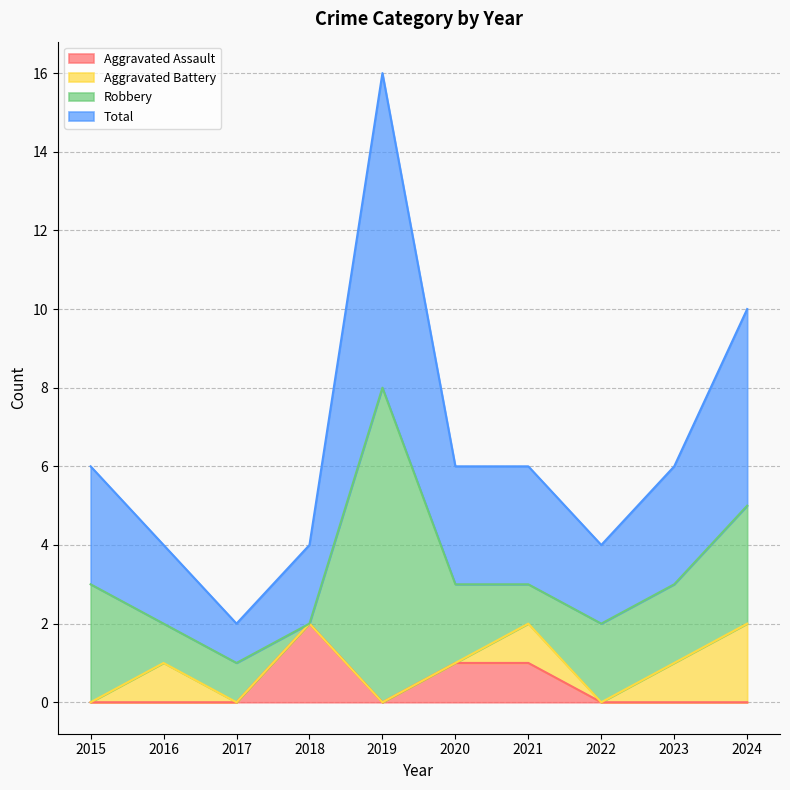

At which category does Aggravated Assault reach its first local valley?

2019